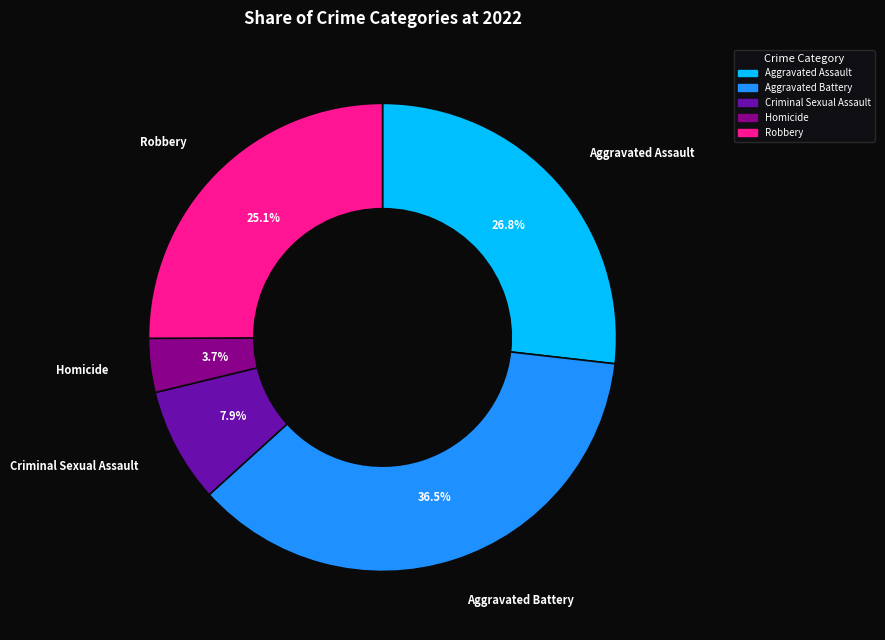

Between Aggravated Assault and Robbery, which is larger?

Aggravated Assault